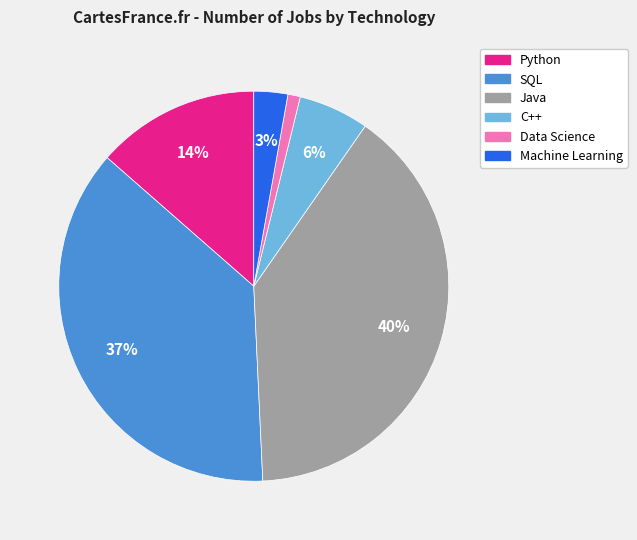

Does any single category account for the majority?

No